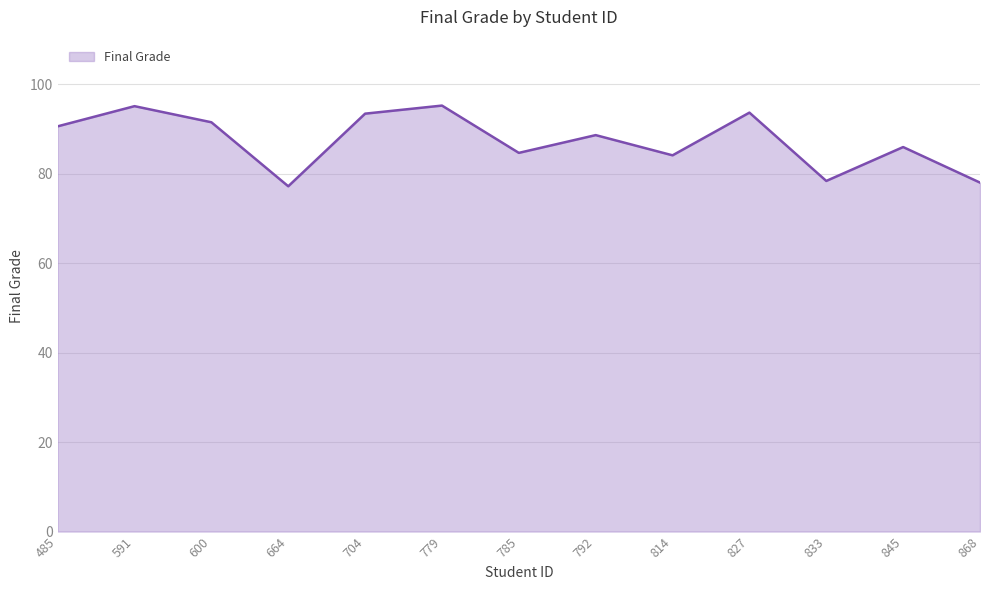

At which category does the data reach its first local valley?

664